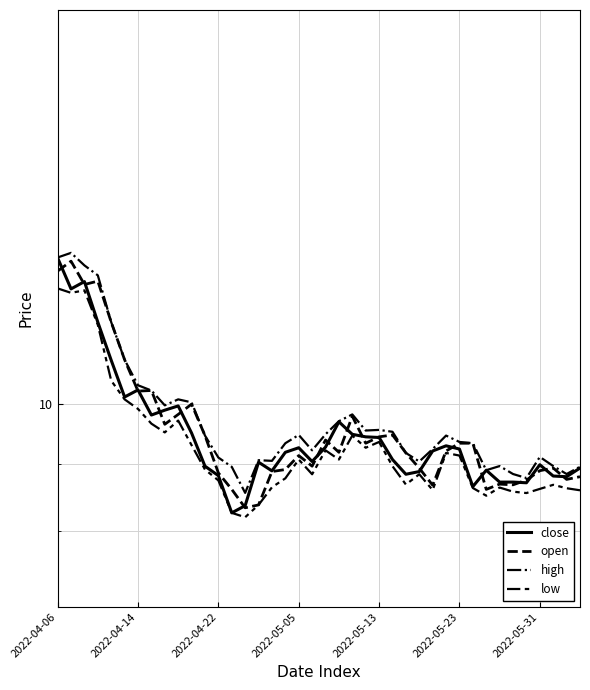

True or false: high and open cross at least once.

False